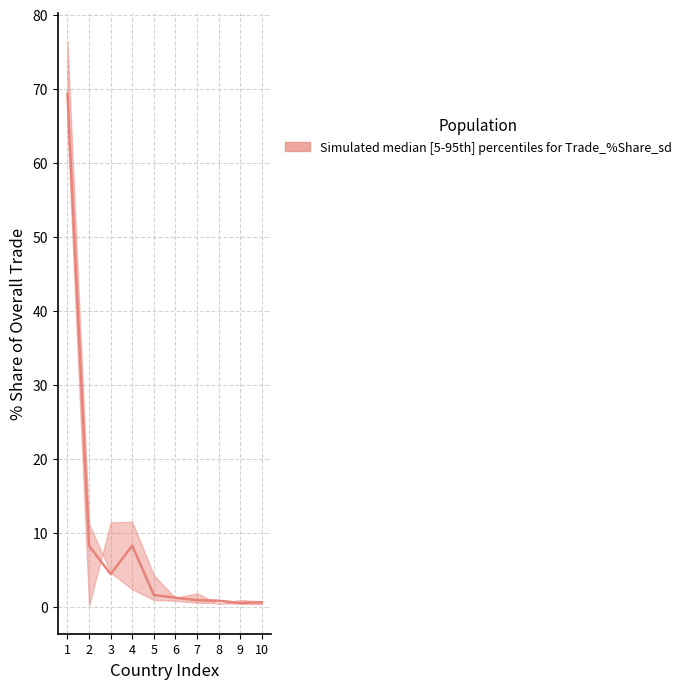

Reading right to left, what are all the values shown in this chart?

0.6	0.5	0.8	0.9	1.2	1.6	8.3	4.4	8.2	69.3